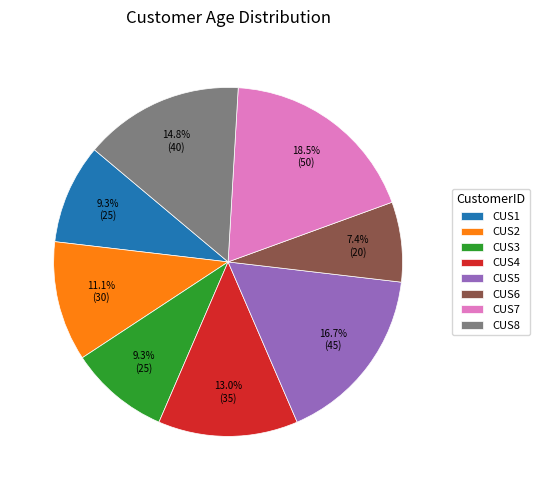

What is the smallest slice in the pie chart?

CUS6